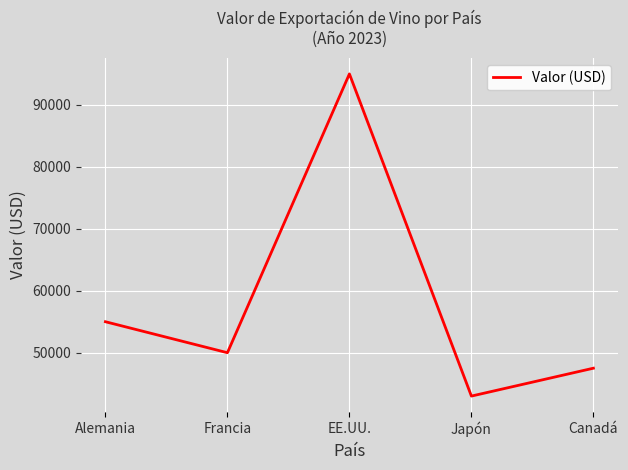

What is the greatest value displayed?

95000